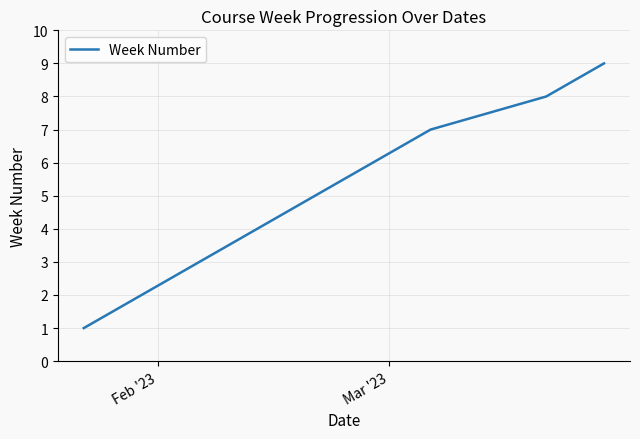

What is the greatest value displayed?

9